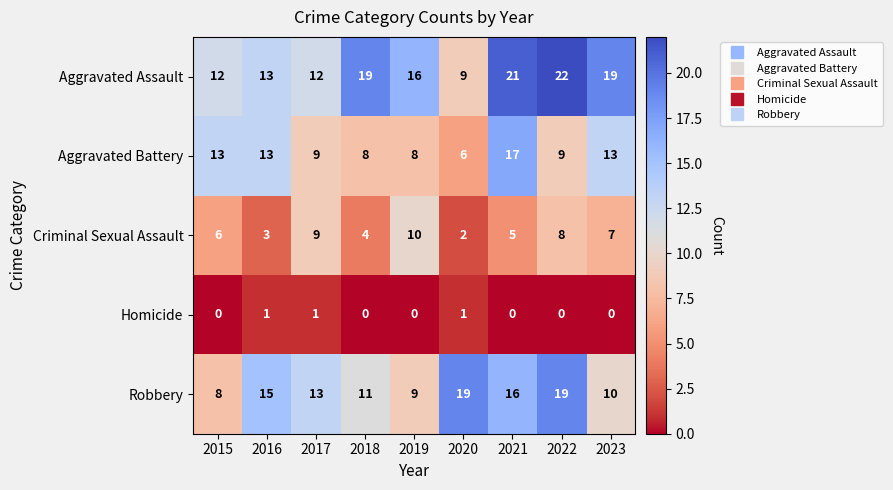

At which category does the chart reach its peak across all series?

2022